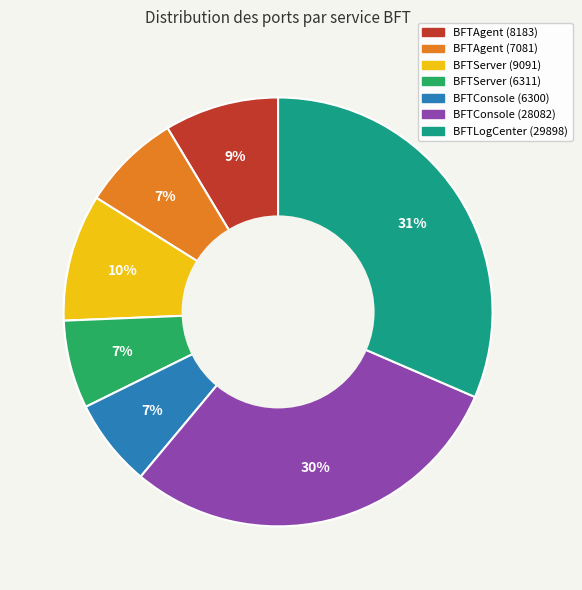

What percentage is the BFTAgent (8183) slice, to the nearest percent?

9%